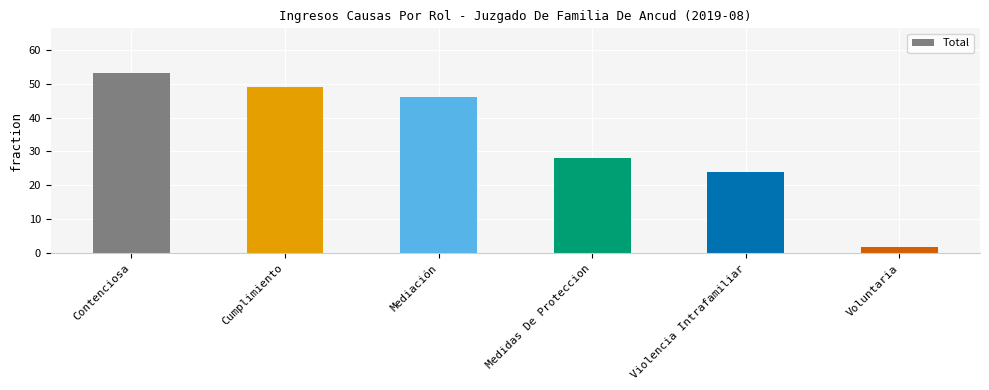

What is the label of the 2nd bar from the right?

Violencia Intrafamiliar